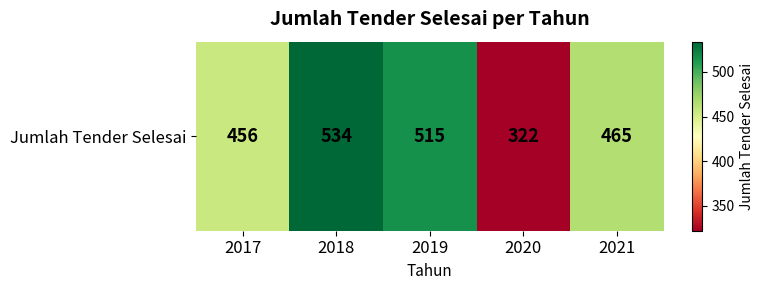

Reading left to right, extract all data points from this chart.

2017=456	2018=534	2019=515	2020=322	2021=465